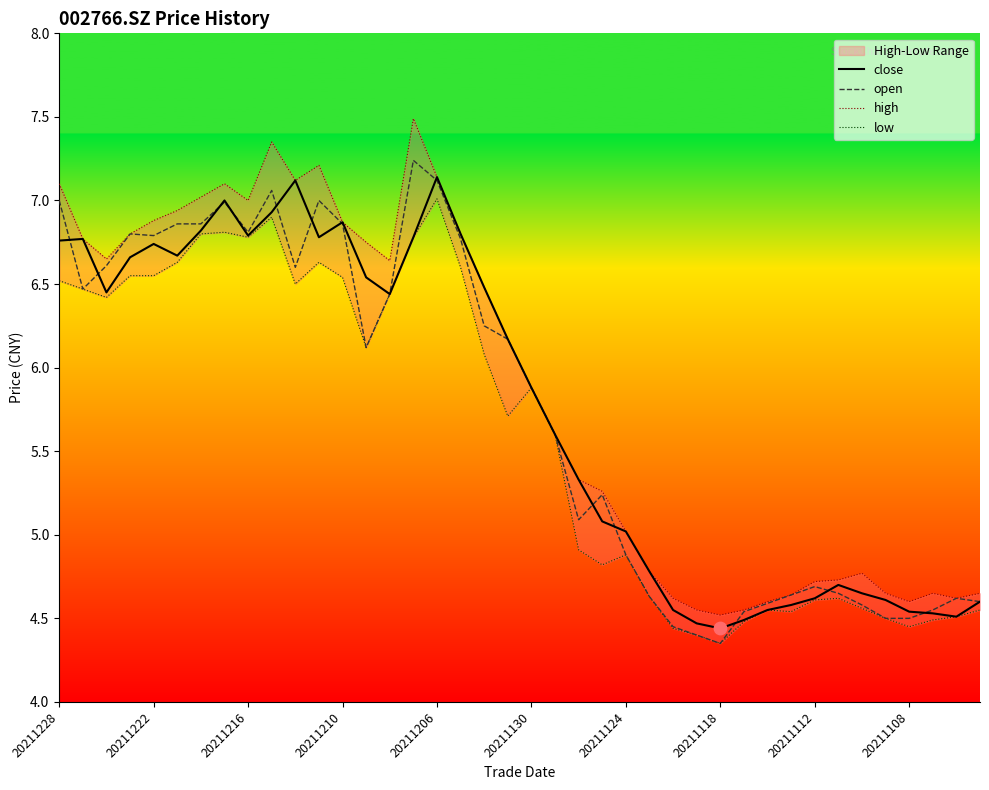

Which series contains the highest Y value?

high